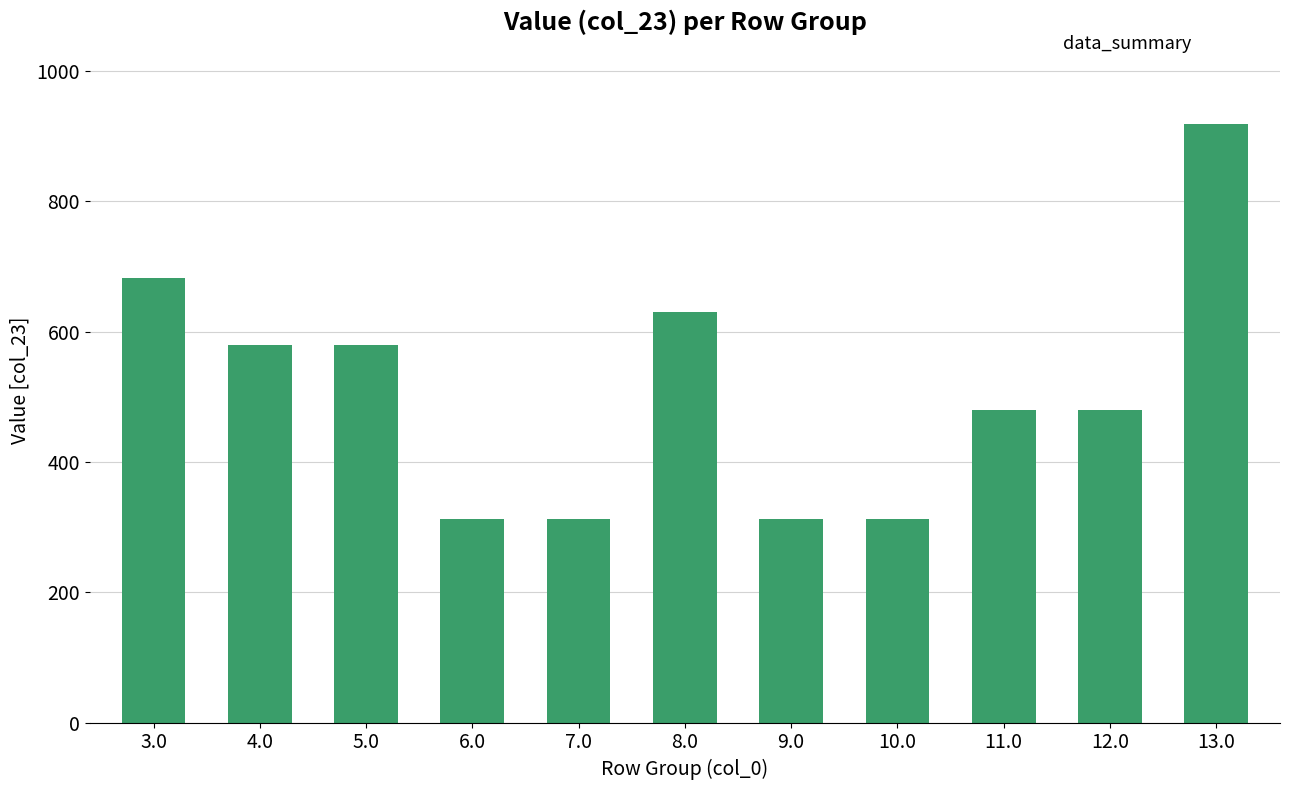

Count the number of data series in this chart.

1